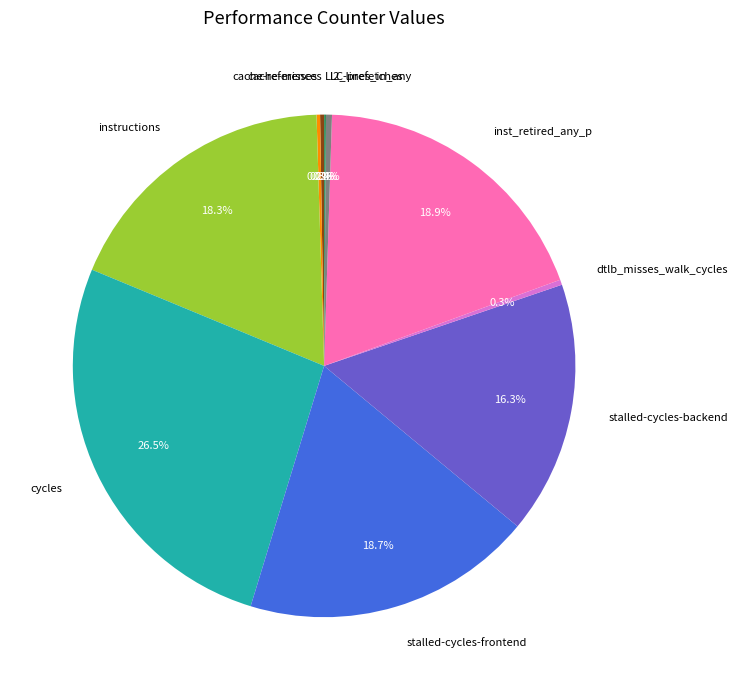

True or false: cycles accounts for 17% of the total.

False